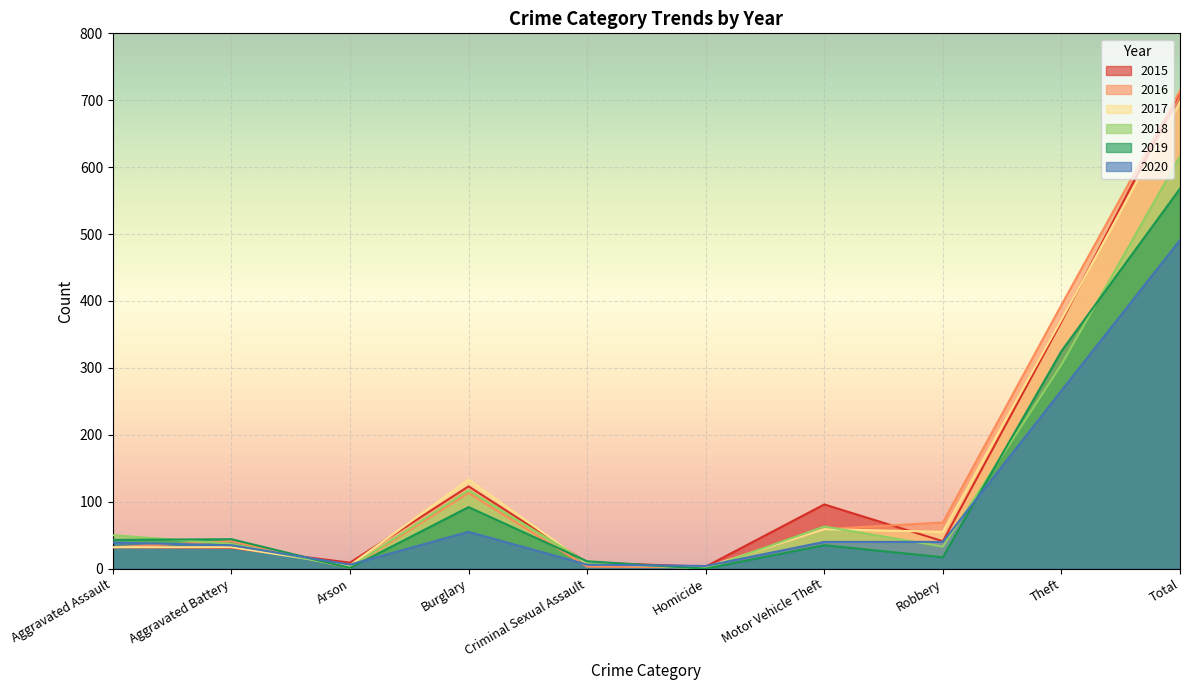

How many values in the 2015 series exceed 41?

4